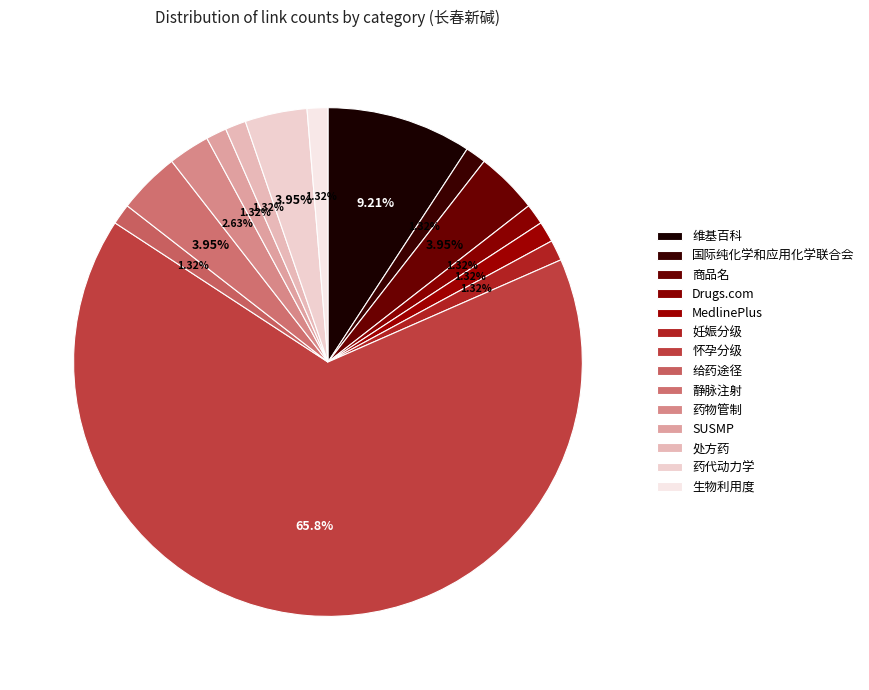

What is the smallest slice in the pie chart?

国际纯化学和应用化学联合会